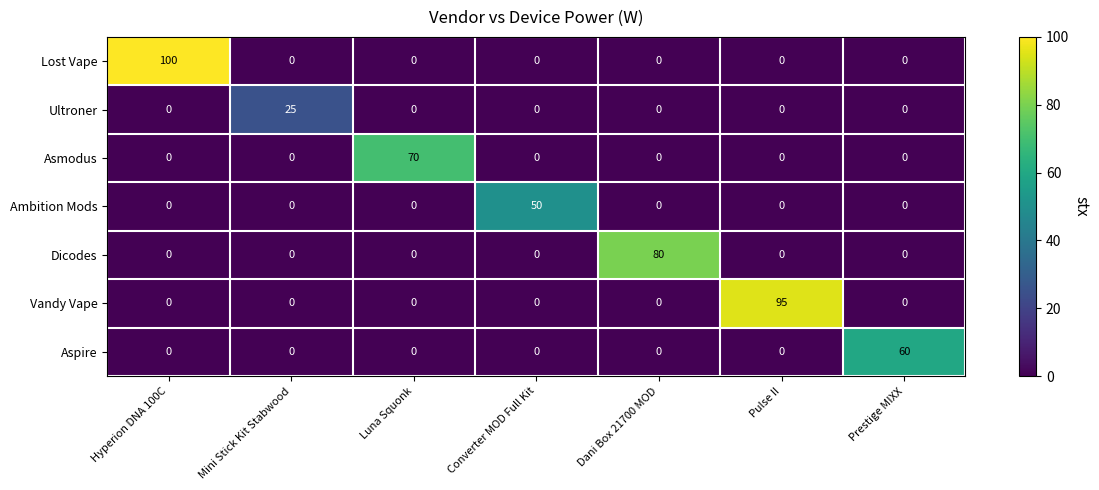

The value of Vandy Vape at Converter MOD Full Kit is -37. True or false?

False